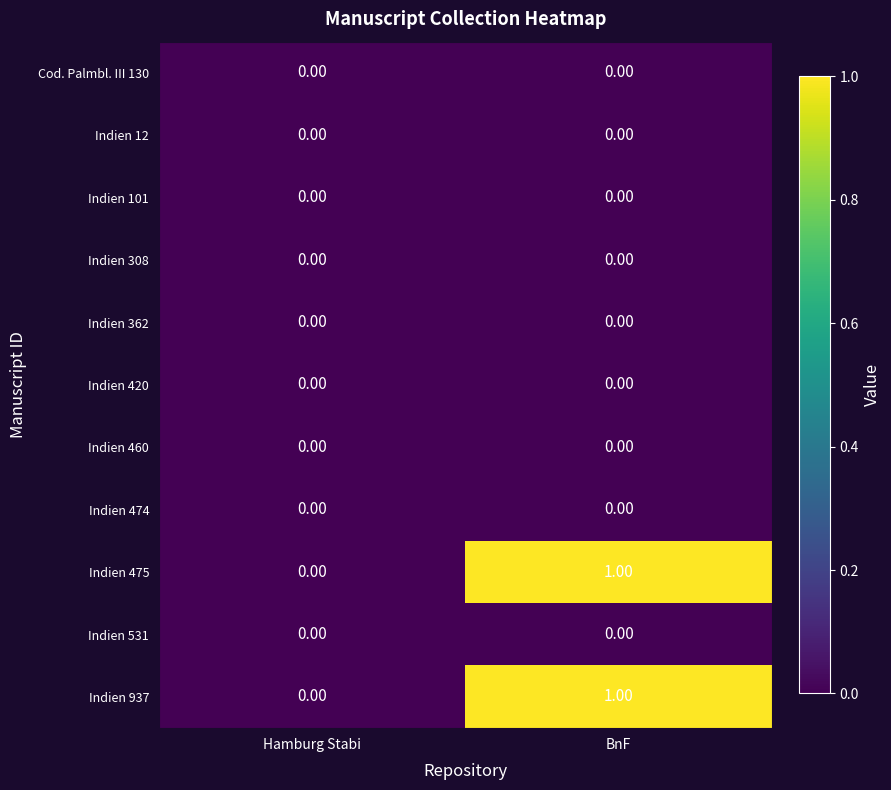

Rank the categories by Indien 937 value from highest to lowest.

BnF, Hamburg Stabi